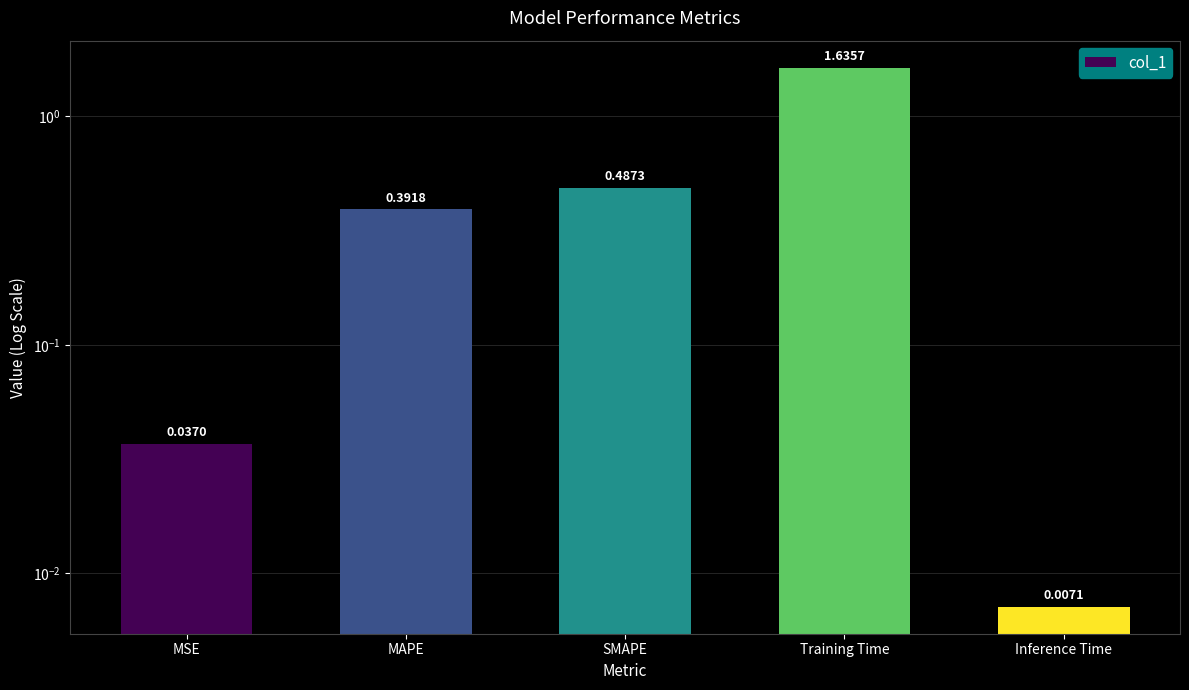

Reading left to right, extract all data points from this chart.

MSE=0.0	MAPE=0.4	SMAPE=0.5	Training Time=1.6	Inference Time=0.0